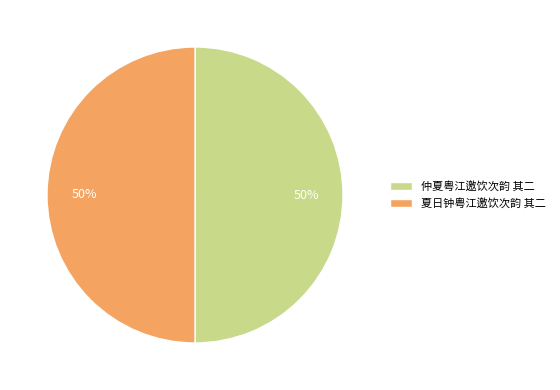

What is the ratio of the value at 仲夏粤江邀饮次韵 其二 to the value at 夏日钟粤江邀饮次韵 其二?

1.0